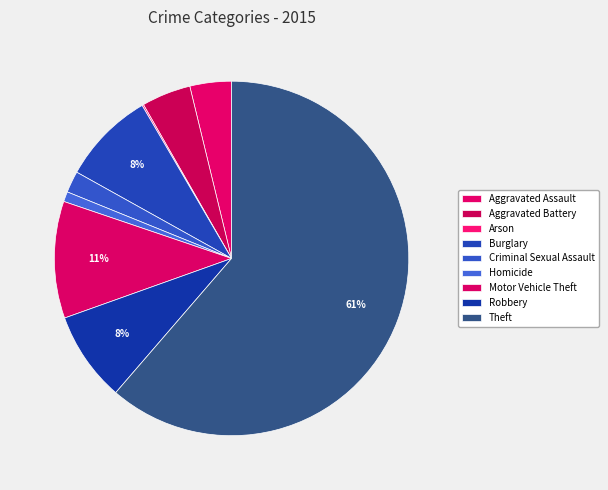

Does Homicide represent more than half of the total?

No